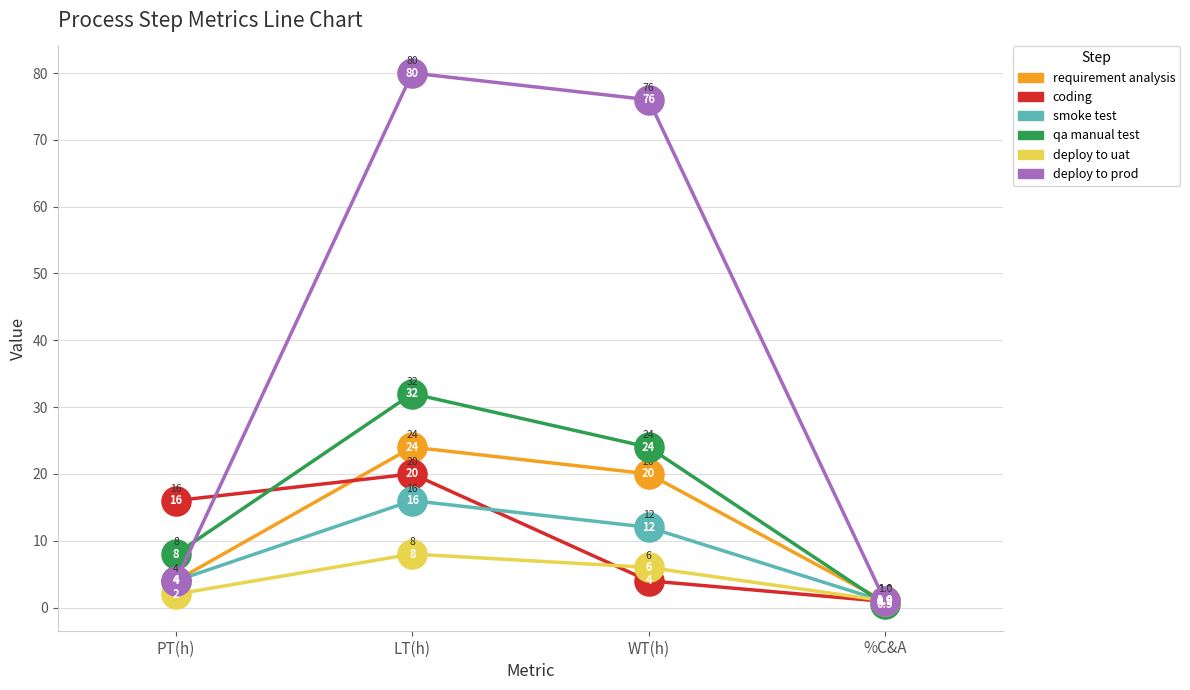

List the labels in order of qa manual test value, largest first.

LT(h), WT(h), PT(h), %C&A